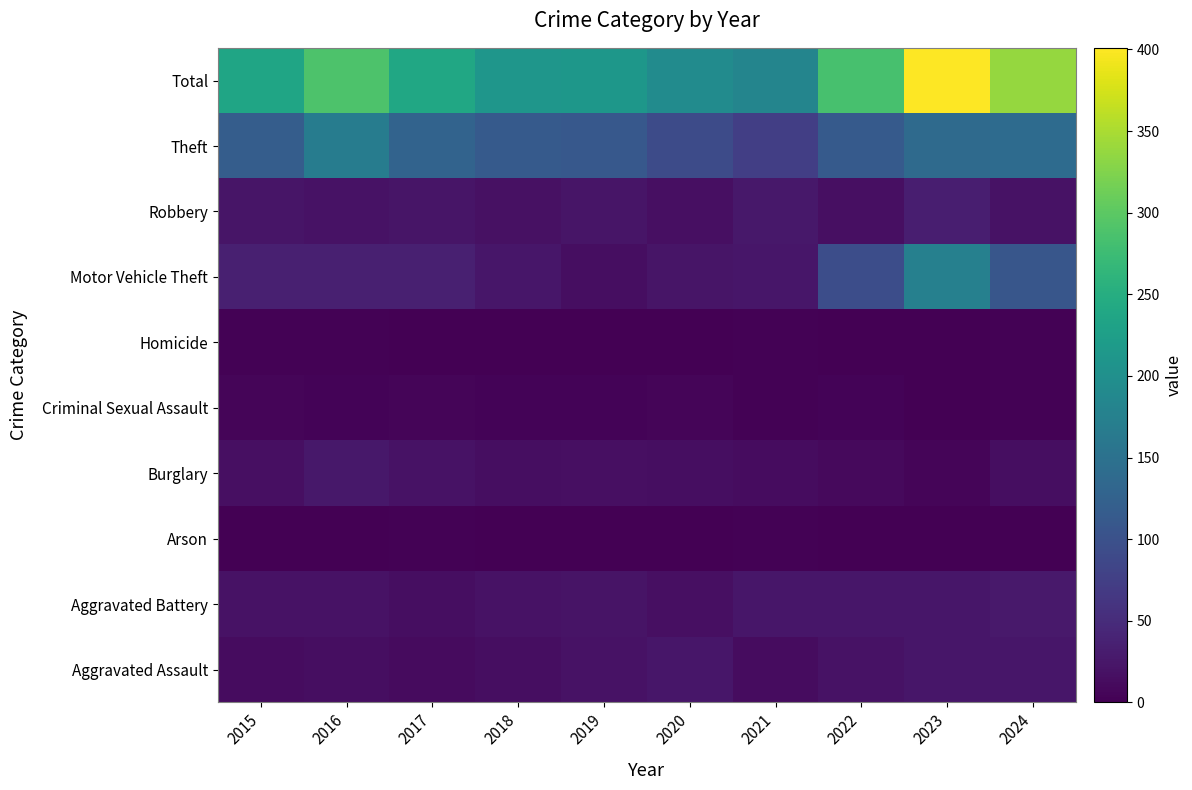

Reading right to left, extract all data points from this chart.

Aggravated Assault: 2024=24	2023=24	2022=19	2021=13	2020=25	2019=20	2018=15	2017=11	2016=15	2015=14
Aggravated Battery: 2024=28	2023=24	2022=25	2021=24	2020=17	2019=21	2018=20	2017=15	2016=19	2015=20
Arson: 2024=0	2023=1	2022=0	2021=2	2020=0	2019=1	2018=0	2017=2	2016=1	2015=1
Burglary: 2024=15	2023=5	2022=10	2021=13	2020=15	2019=16	2018=15	2017=19	2016=26	2015=17
Criminal Sexual Assault: 2024=2	2023=1	2022=4	2021=2	2020=6	2019=4	2018=4	2017=5	2016=4	2015=5
Homicide: 2024=2	2023=1	2022=0	2021=2	2020=1	2019=1	2018=1	2017=0	2016=2	2015=2
Motor Vehicle Theft: 2024=107	2023=174	2022=95	2021=25	2020=22	2019=15	2018=25	2017=36	2016=35	2015=35
Robbery: 2024=20	2023=33	2022=17	2021=26	2020=16	2019=23	2018=18	2017=23	2016=19	2015=22
Theft: 2024=140	2023=138	2022=114	2021=75	2020=91	2019=111	2018=113	2017=128	2016=168	2015=119
Total: 2024=338	2023=401	2022=284	2021=182	2020=193	2019=212	2018=211	2017=239	2016=289	2015=235